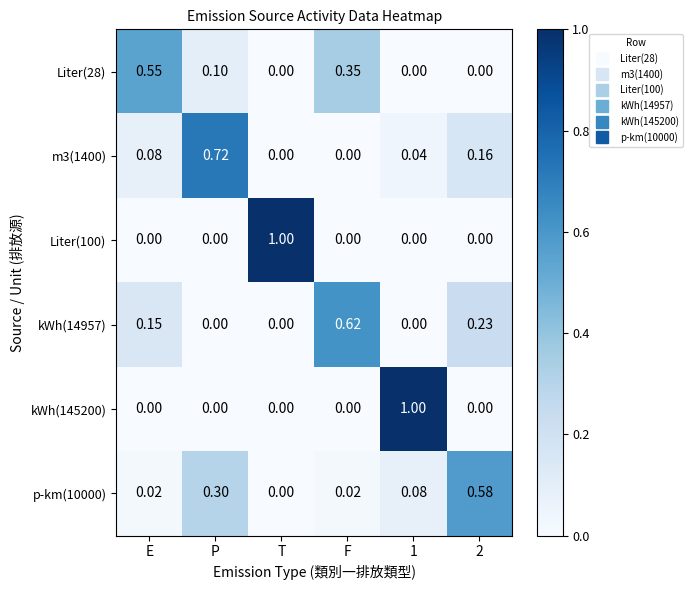

Is the value of p-km(10000) at T greater than the value of Liter(28) at F?

No